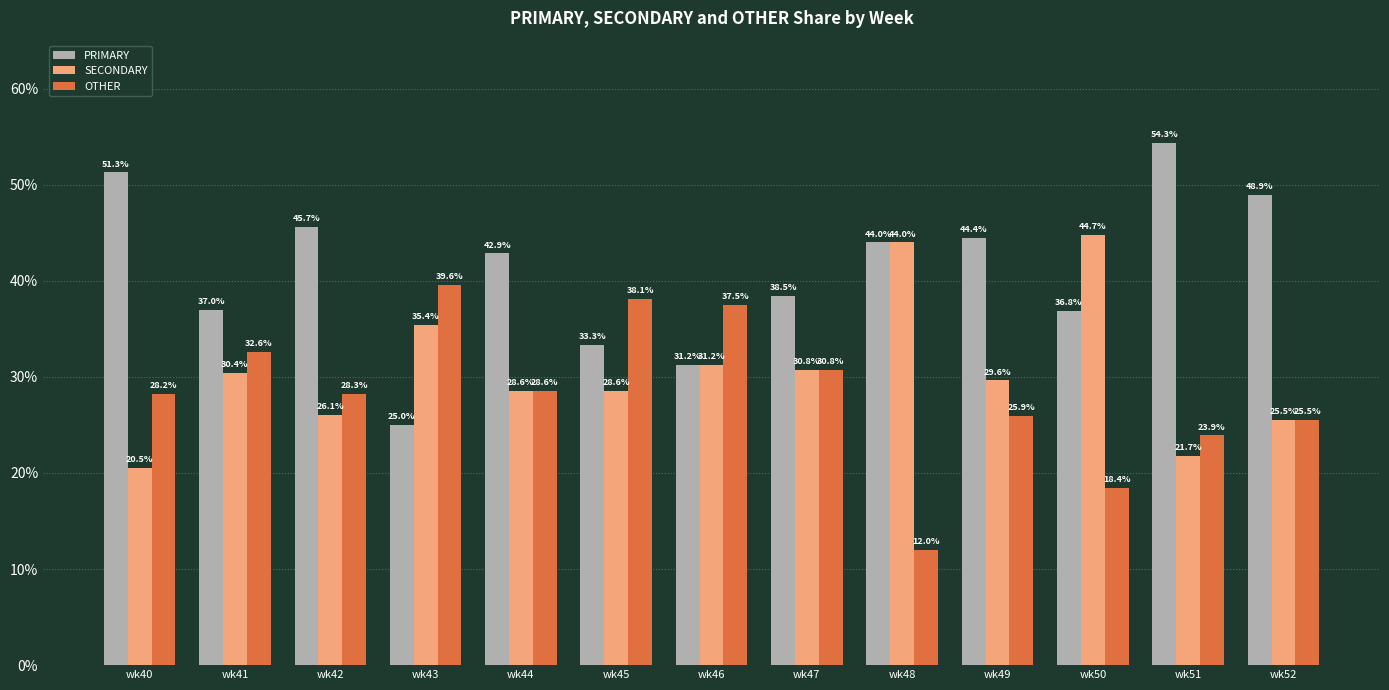

Rank the categories by OTHER value from highest to lowest.

wk43, wk45, wk46, wk41, wk47, wk44, wk42, wk40, wk49, wk52, wk51, wk50, wk48